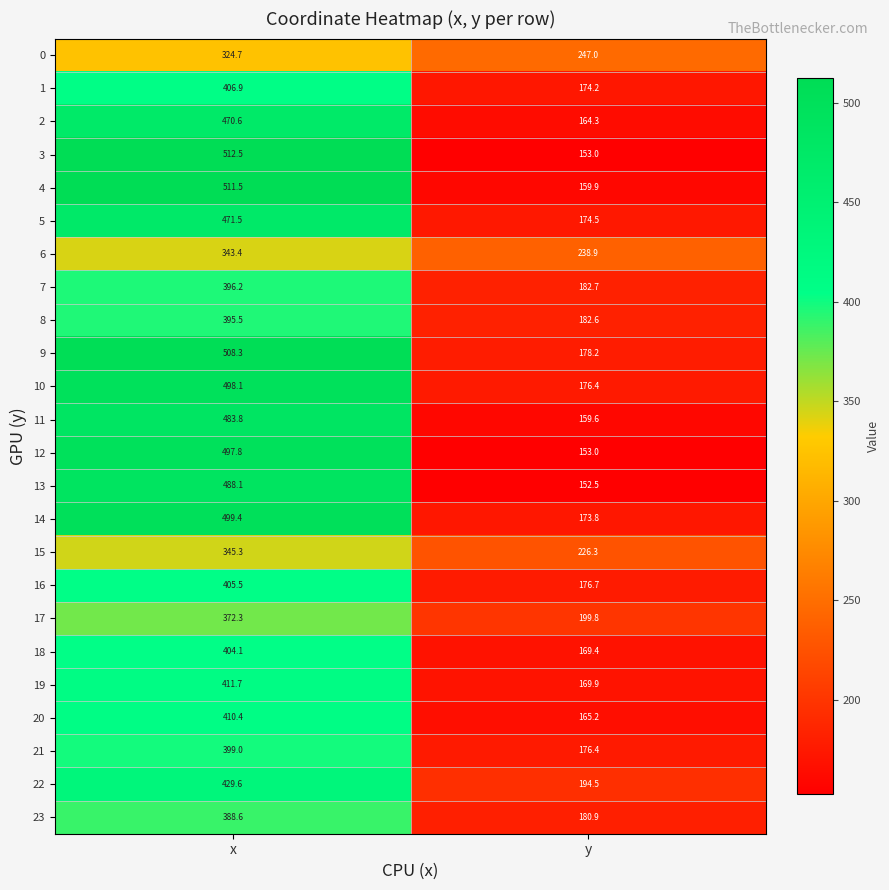

Where does the 8 series first go above 395?

x